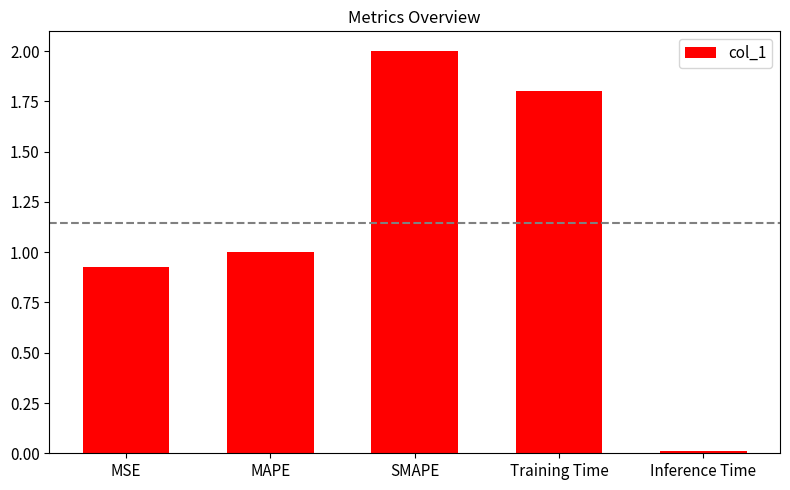

Which category has the highest value across all series?

SMAPE